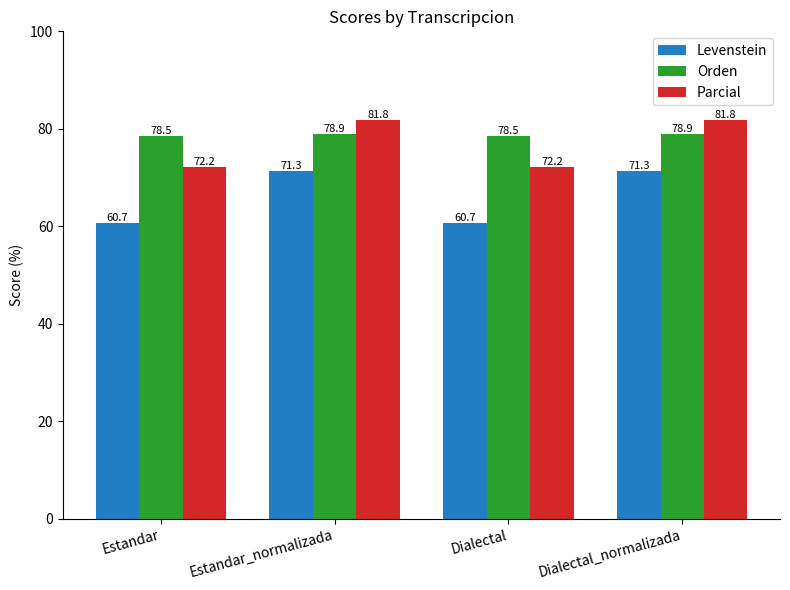

Which series has the widest spread of values?

Levenstein